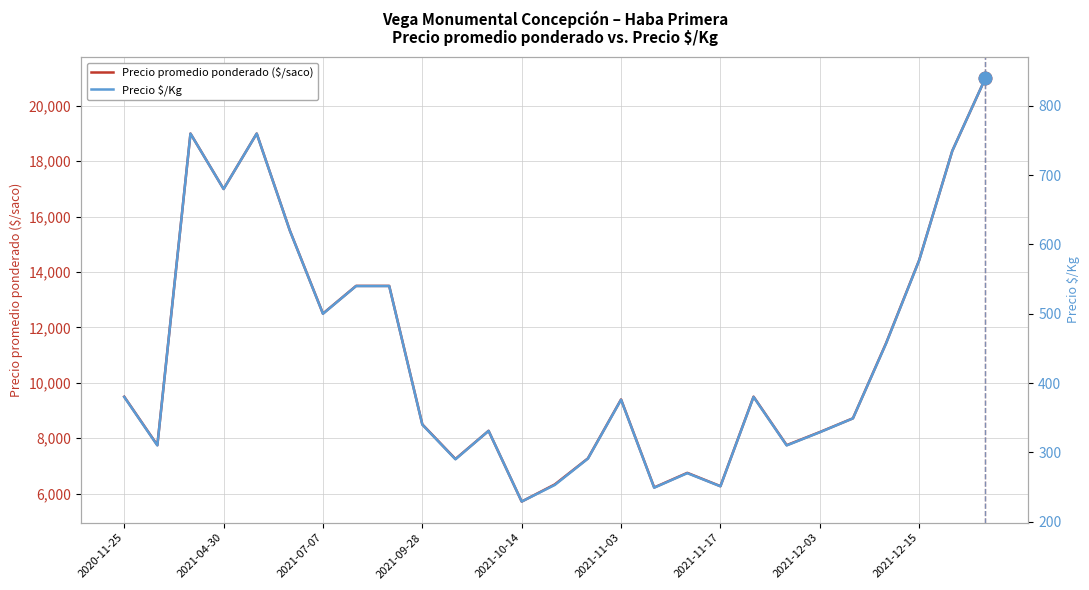

At how many categories does at least one series exceed 14563?

6